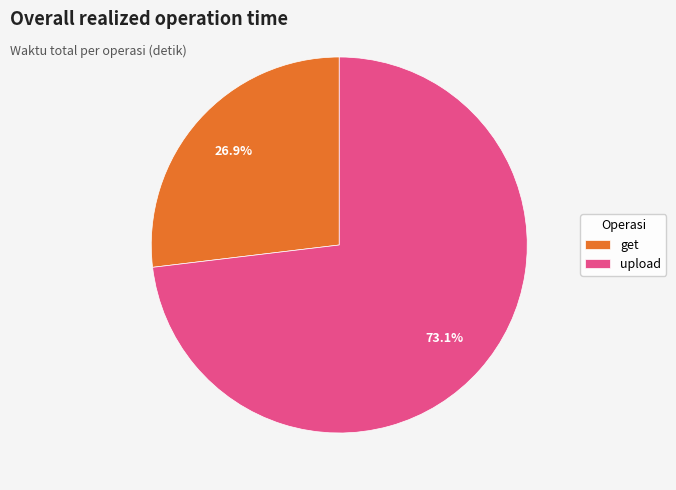

How many slices are in this pie chart?

2